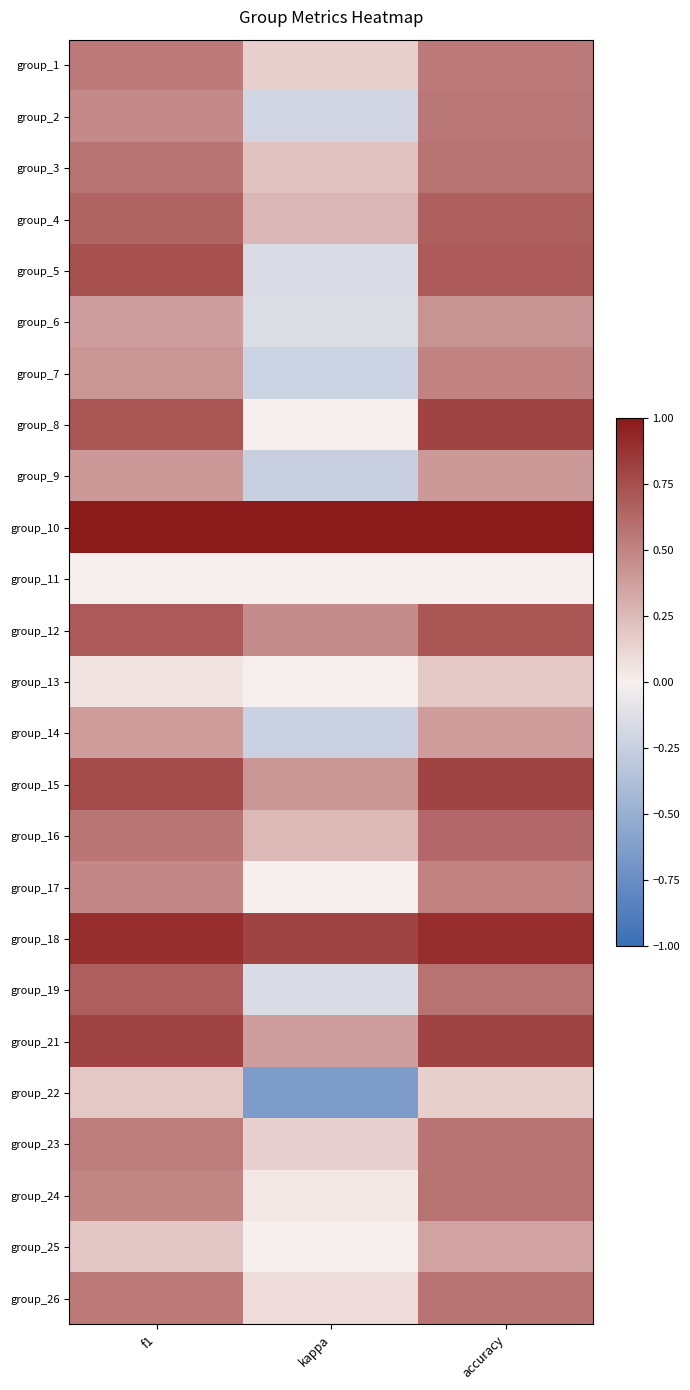

The value of 9 at f1 is 0.4. True or false?

True